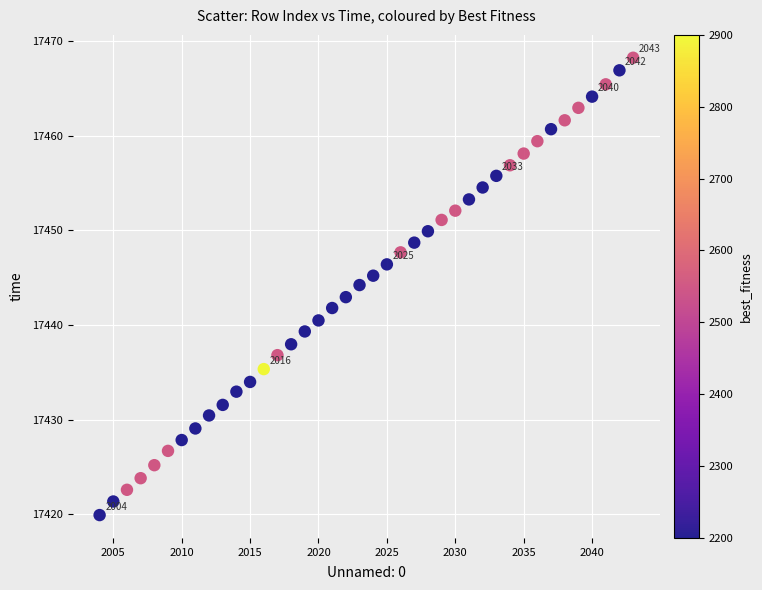

What is the range of Y values (max minus min)?

48.3